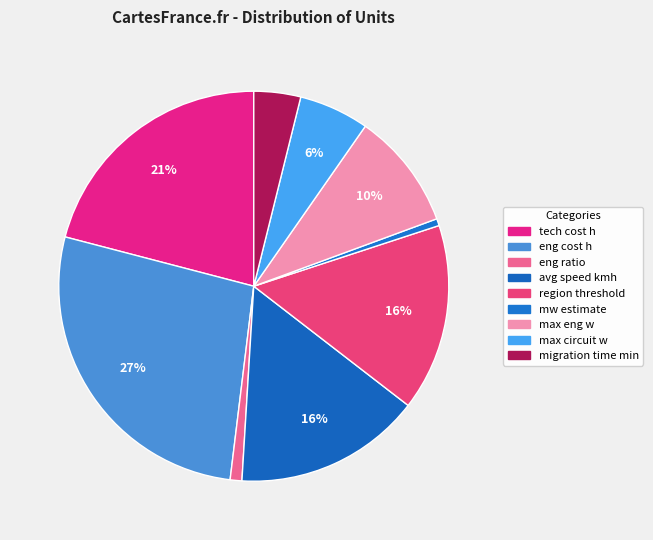

Which category has the biggest portion of the pie?

eng cost h